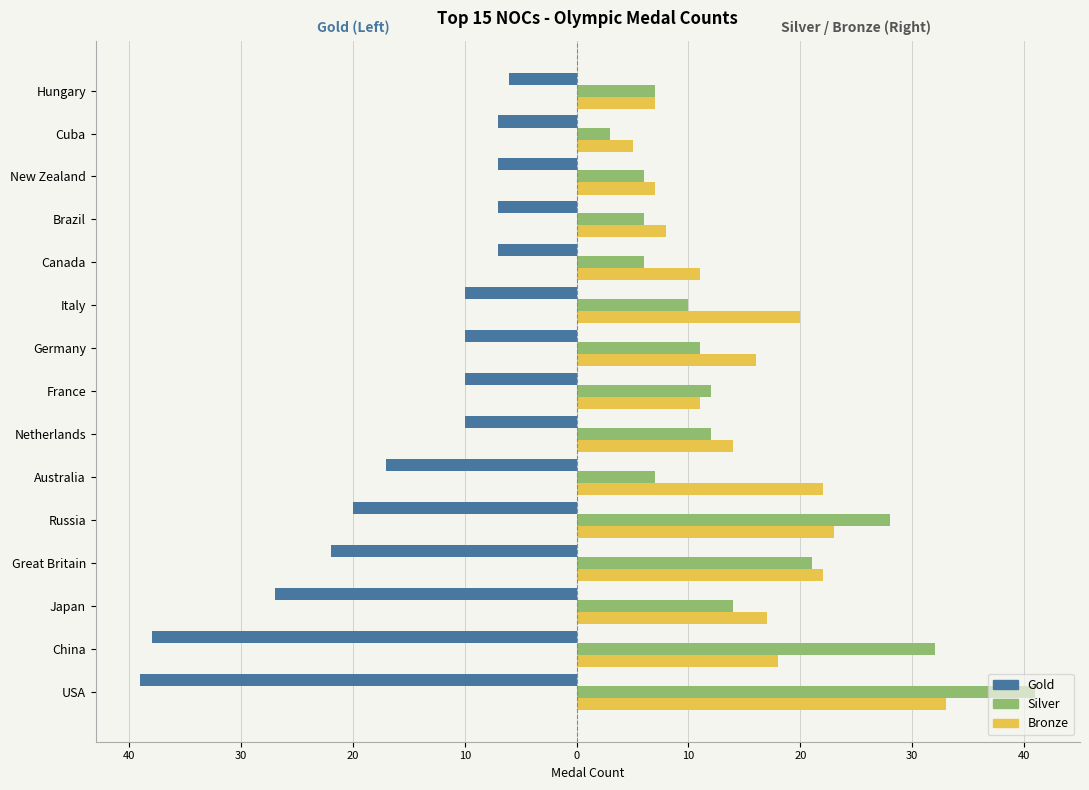

What are all the series names shown in the legend?

Gold, Silver, Bronze